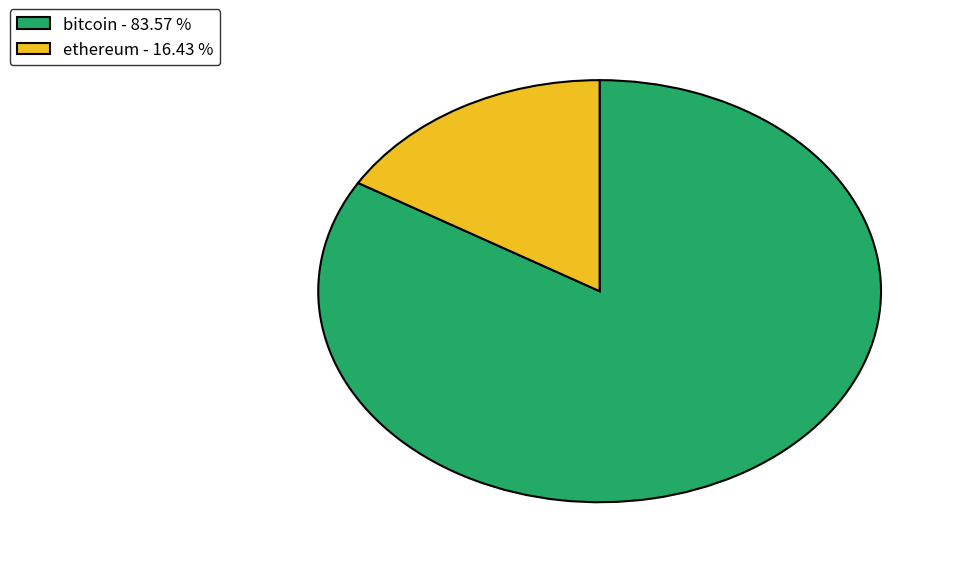

Between bitcoin - 83.57 % and ethereum - 16.43 %, which is larger?

bitcoin - 83.57 %